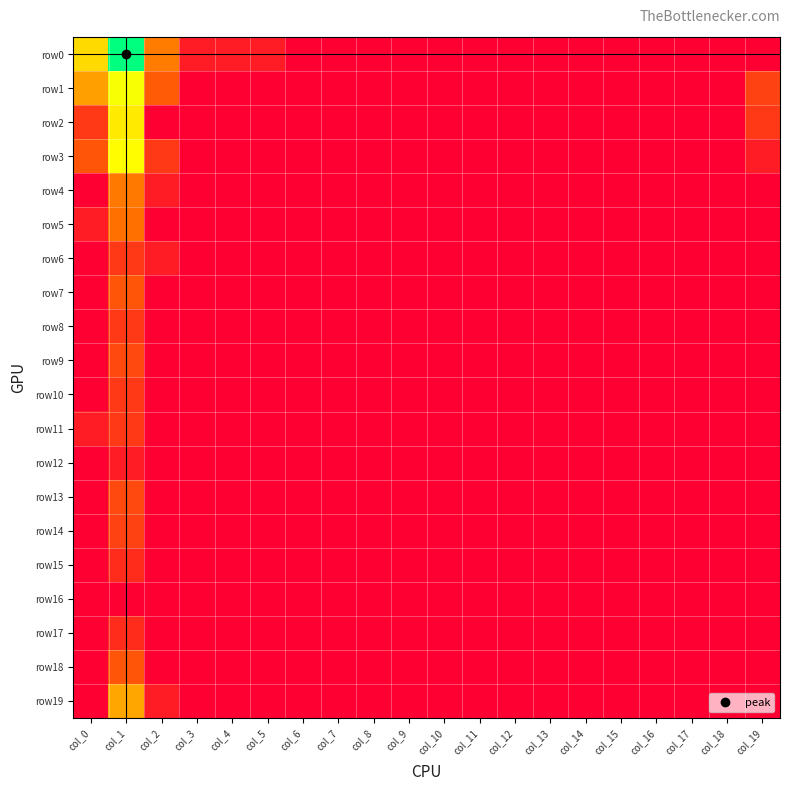

Reading left to right, transcribe all the data shown in this chart.

row0: col_0=4.4	col_1=7.4	col_2=2.8	col_3=0.7	col_4=0.7	col_5=0.7	col_6=0.0	col_7=0.0	col_8=0.0	col_9=0.0	col_10=0.0	col_11=0.0	col_12=0.0	col_13=0.0	col_14=0.0	col_15=0.0	col_16=0.0	col_17=0.0	col_18=0.0	col_19=0.0
row1: col_0=3.4	col_1=5.0	col_2=2.2	col_3=0.0	col_4=0.0	col_5=0.0	col_6=0.0	col_7=0.0	col_8=0.0	col_9=0.0	col_10=0.0	col_11=0.0	col_12=0.0	col_13=0.0	col_14=0.0	col_15=0.0	col_16=0.0	col_17=0.0	col_18=0.0	col_19=1.6
row2: col_0=1.4	col_1=4.6	col_2=0.0	col_3=0.0	col_4=0.0	col_5=0.0	col_6=0.0	col_7=0.0	col_8=0.0	col_9=0.0	col_10=0.0	col_11=0.0	col_12=0.0	col_13=0.0	col_14=0.0	col_15=0.0	col_16=0.0	col_17=0.0	col_18=0.0	col_19=1.4
row3: col_0=2.1	col_1=4.9	col_2=1.4	col_3=0.0	col_4=0.0	col_5=0.0	col_6=0.0	col_7=0.0	col_8=0.0	col_9=0.0	col_10=0.0	col_11=0.0	col_12=0.0	col_13=0.0	col_14=0.0	col_15=0.0	col_16=0.0	col_17=0.0	col_18=0.0	col_19=0.7
row4: col_0=0.0	col_1=2.8	col_2=0.7	col_3=0.0	col_4=0.0	col_5=0.0	col_6=0.0	col_7=0.0	col_8=0.0	col_9=0.0	col_10=0.0	col_11=0.0	col_12=0.0	col_13=0.0	col_14=0.0	col_15=0.0	col_16=0.0	col_17=0.0	col_18=0.0	col_19=0.0
row5: col_0=0.7	col_1=2.6	col_2=0.0	col_3=0.0	col_4=0.0	col_5=0.0	col_6=0.0	col_7=0.0	col_8=0.0	col_9=0.0	col_10=0.0	col_11=0.0	col_12=0.0	col_13=0.0	col_14=0.0	col_15=0.0	col_16=0.0	col_17=0.0	col_18=0.0	col_19=0.0
row6: col_0=0.0	col_1=1.4	col_2=0.7	col_3=0.0	col_4=0.0	col_5=0.0	col_6=0.0	col_7=0.0	col_8=0.0	col_9=0.0	col_10=0.0	col_11=0.0	col_12=0.0	col_13=0.0	col_14=0.0	col_15=0.0	col_16=0.0	col_17=0.0	col_18=0.0	col_19=0.0
row7: col_0=0.0	col_1=2.1	col_2=0.0	col_3=0.0	col_4=0.0	col_5=0.0	col_6=0.0	col_7=0.0	col_8=0.0	col_9=0.0	col_10=0.0	col_11=0.0	col_12=0.0	col_13=0.0	col_14=0.0	col_15=0.0	col_16=0.0	col_17=0.0	col_18=0.0	col_19=0.0
row8: col_0=0.0	col_1=1.4	col_2=0.0	col_3=0.0	col_4=0.0	col_5=0.0	col_6=0.0	col_7=0.0	col_8=0.0	col_9=0.0	col_10=0.0	col_11=0.0	col_12=0.0	col_13=0.0	col_14=0.0	col_15=0.0	col_16=0.0	col_17=0.0	col_18=0.0	col_19=0.0
row9: col_0=0.0	col_1=1.8	col_2=0.0	col_3=0.0	col_4=0.0	col_5=0.0	col_6=0.0	col_7=0.0	col_8=0.0	col_9=0.0	col_10=0.0	col_11=0.0	col_12=0.0	col_13=0.0	col_14=0.0	col_15=0.0	col_16=0.0	col_17=0.0	col_18=0.0	col_19=0.0
row10: col_0=0.0	col_1=1.4	col_2=0.0	col_3=0.0	col_4=0.0	col_5=0.0	col_6=0.0	col_7=0.0	col_8=0.0	col_9=0.0	col_10=0.0	col_11=0.0	col_12=0.0	col_13=0.0	col_14=0.0	col_15=0.0	col_16=0.0	col_17=0.0	col_18=0.0	col_19=0.0
row11: col_0=0.7	col_1=1.4	col_2=0.0	col_3=0.0	col_4=0.0	col_5=0.0	col_6=0.0	col_7=0.0	col_8=0.0	col_9=0.0	col_10=0.0	col_11=0.0	col_12=0.0	col_13=0.0	col_14=0.0	col_15=0.0	col_16=0.0	col_17=0.0	col_18=0.0	col_19=0.0
row12: col_0=0.0	col_1=0.7	col_2=0.0	col_3=0.0	col_4=0.0	col_5=0.0	col_6=0.0	col_7=0.0	col_8=0.0	col_9=0.0	col_10=0.0	col_11=0.0	col_12=0.0	col_13=0.0	col_14=0.0	col_15=0.0	col_16=0.0	col_17=0.0	col_18=0.0	col_19=0.0
row13: col_0=0.0	col_1=1.8	col_2=0.0	col_3=0.0	col_4=0.0	col_5=0.0	col_6=0.0	col_7=0.0	col_8=0.0	col_9=0.0	col_10=0.0	col_11=0.0	col_12=0.0	col_13=0.0	col_14=0.0	col_15=0.0	col_16=0.0	col_17=0.0	col_18=0.0	col_19=0.0
row14: col_0=0.0	col_1=1.6	col_2=0.0	col_3=0.0	col_4=0.0	col_5=0.0	col_6=0.0	col_7=0.0	col_8=0.0	col_9=0.0	col_10=0.0	col_11=0.0	col_12=0.0	col_13=0.0	col_14=0.0	col_15=0.0	col_16=0.0	col_17=0.0	col_18=0.0	col_19=0.0
row15: col_0=0.0	col_1=1.1	col_2=0.0	col_3=0.0	col_4=0.0	col_5=0.0	col_6=0.0	col_7=0.0	col_8=0.0	col_9=0.0	col_10=0.0	col_11=0.0	col_12=0.0	col_13=0.0	col_14=0.0	col_15=0.0	col_16=0.0	col_17=0.0	col_18=0.0	col_19=0.0
row16: col_0=0.0	col_1=0.0	col_2=0.0	col_3=0.0	col_4=0.0	col_5=0.0	col_6=0.0	col_7=0.0	col_8=0.0	col_9=0.0	col_10=0.0	col_11=0.0	col_12=0.0	col_13=0.0	col_14=0.0	col_15=0.0	col_16=0.0	col_17=0.0	col_18=0.0	col_19=0.0
row17: col_0=0.0	col_1=1.1	col_2=0.0	col_3=0.0	col_4=0.0	col_5=0.0	col_6=0.0	col_7=0.0	col_8=0.0	col_9=0.0	col_10=0.0	col_11=0.0	col_12=0.0	col_13=0.0	col_14=0.0	col_15=0.0	col_16=0.0	col_17=0.0	col_18=0.0	col_19=0.0
row18: col_0=0.0	col_1=2.1	col_2=0.0	col_3=0.0	col_4=0.0	col_5=0.0	col_6=0.0	col_7=0.0	col_8=0.0	col_9=0.0	col_10=0.0	col_11=0.0	col_12=0.0	col_13=0.0	col_14=0.0	col_15=0.0	col_16=0.0	col_17=0.0	col_18=0.0	col_19=0.0
row19: col_0=0.0	col_1=3.5	col_2=0.7	col_3=0.0	col_4=0.0	col_5=0.0	col_6=0.0	col_7=0.0	col_8=0.0	col_9=0.0	col_10=0.0	col_11=0.0	col_12=0.0	col_13=0.0	col_14=0.0	col_15=0.0	col_16=0.0	col_17=0.0	col_18=0.0	col_19=0.0